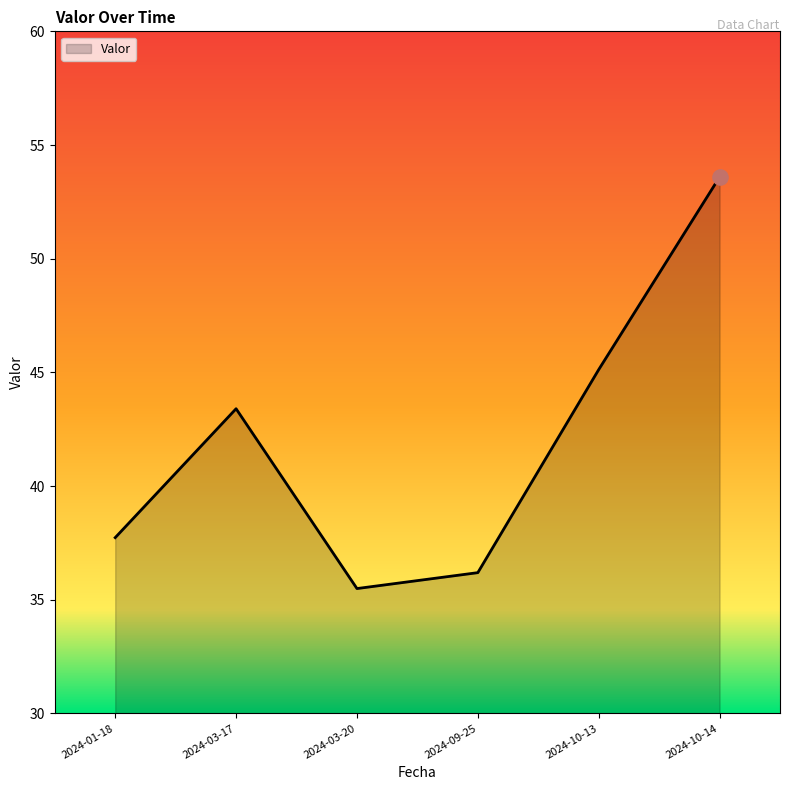

Which has a higher value, 2024-09-25 or 2024-01-18?

2024-01-18